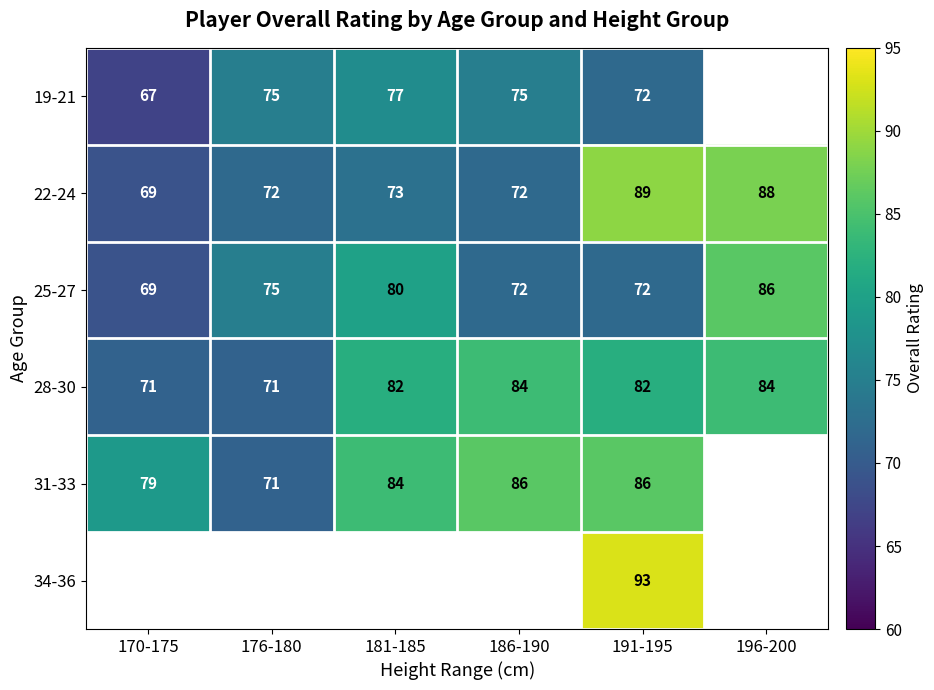

Which has a higher value, 176-180 or 181-185?

181-185